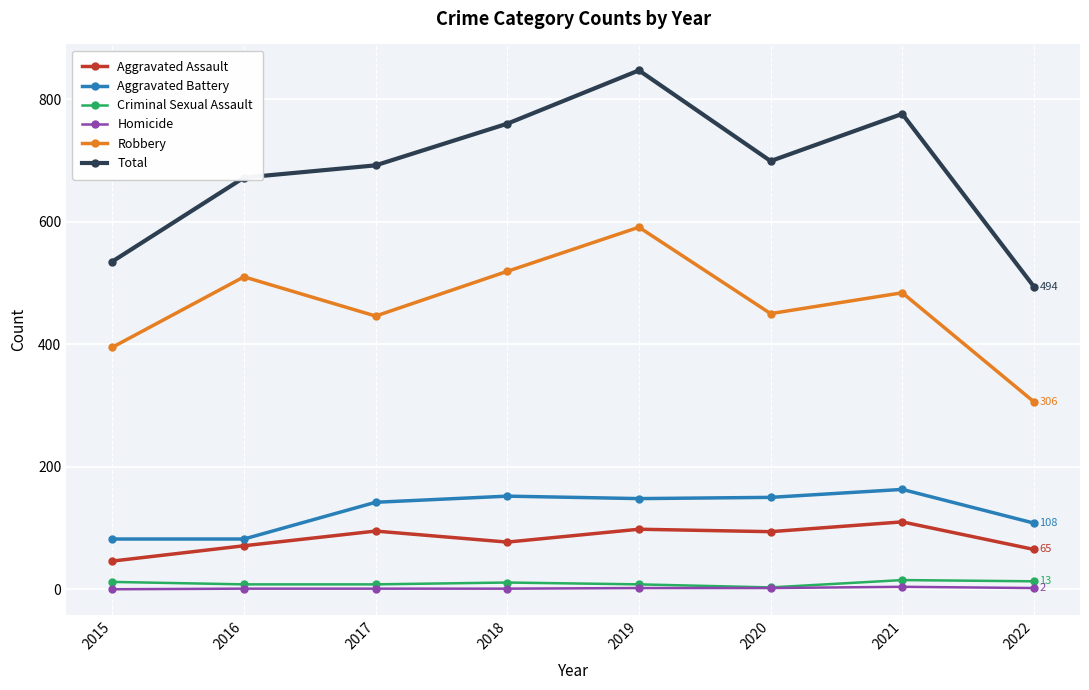

How many data points in Total are less than 699?

4